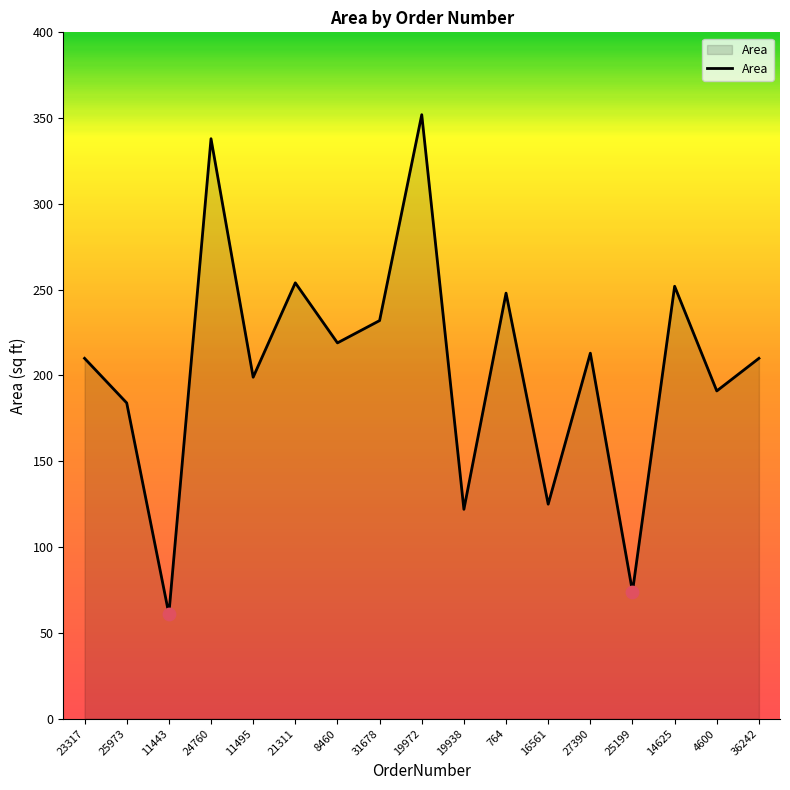

Approximately how many times larger is the value at 21311 compared to 19972?

0.7